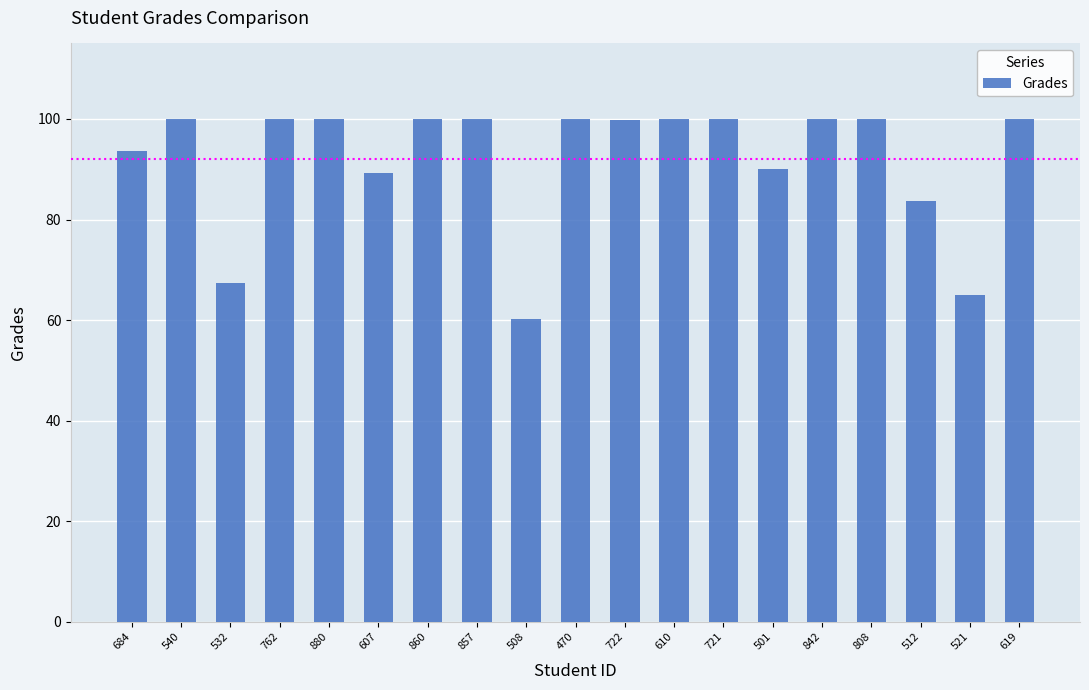

What is the sum of all values?

1749.1